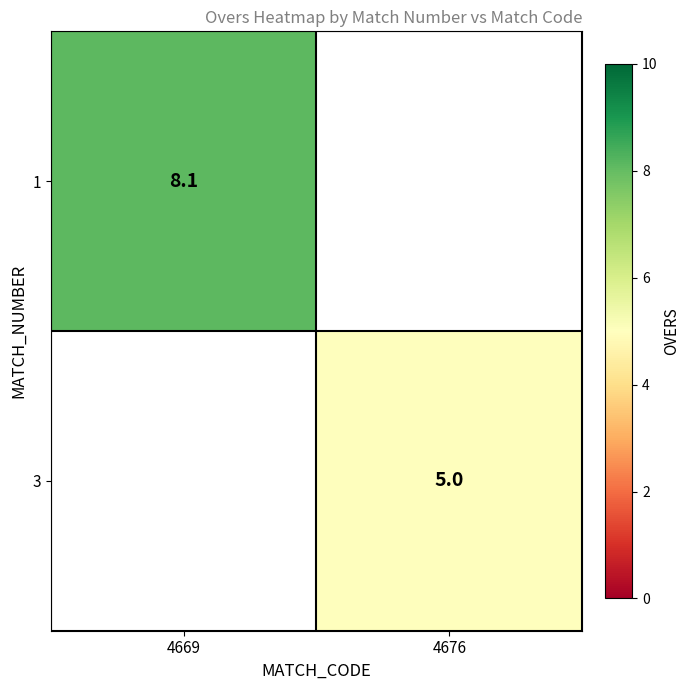

The value of 3 at 4676 is 5.0. True or false?

True